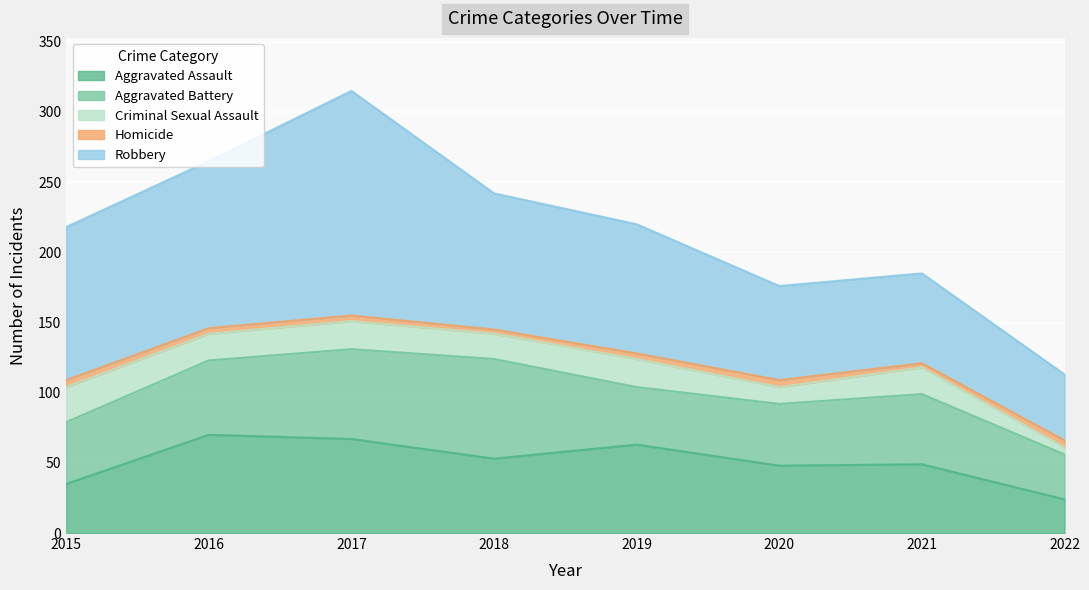

The Homicide series shows 6 at 2017. True or false?

False